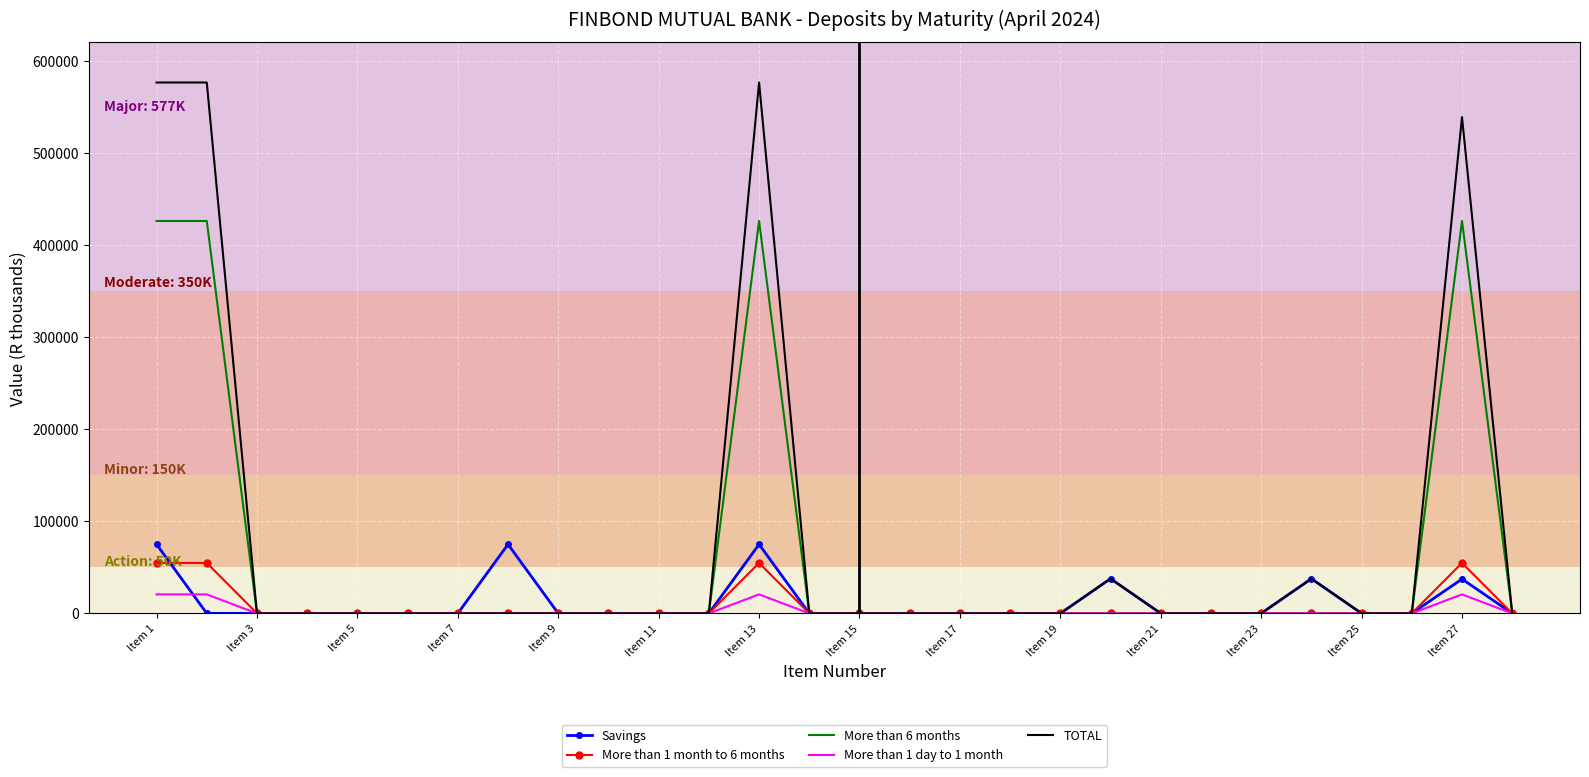

What are all the series names shown in the legend?

Savings, More than 1 month to 6 months, More than 6 months, More than 1 day to 1 month, TOTAL